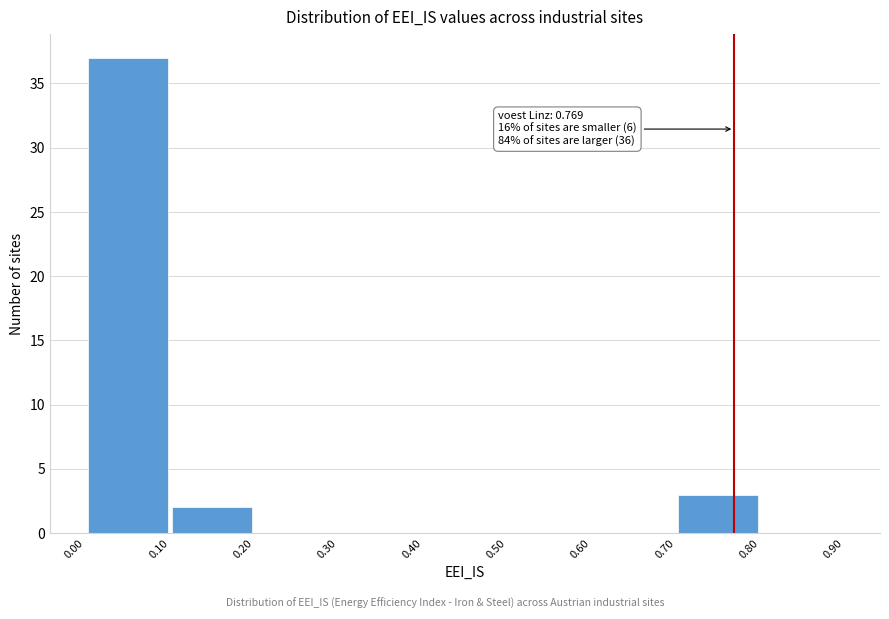

Over which range of the x-axis is the bar tallest?

0.00 to 0.10